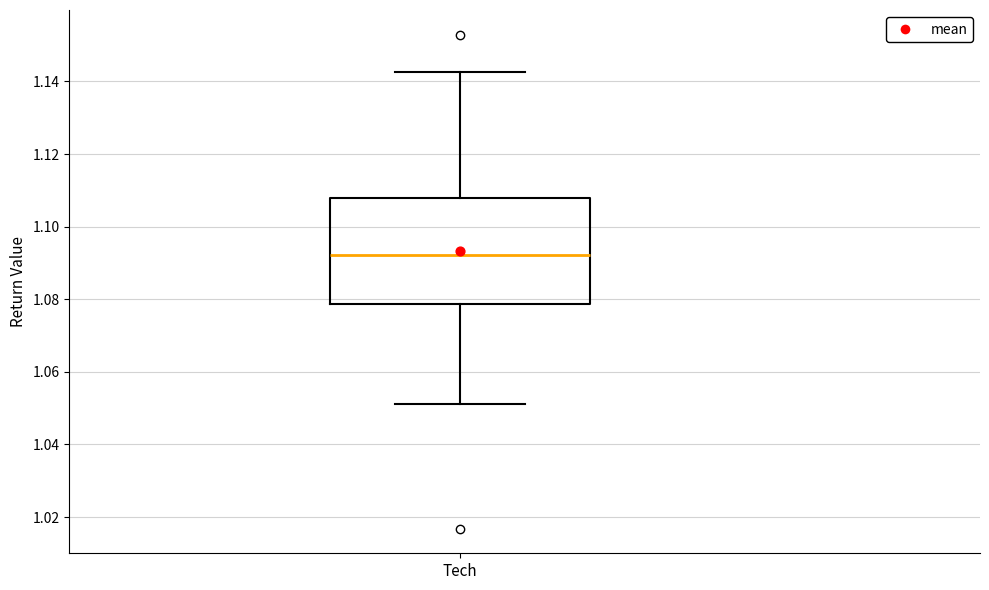

Transcribe this box plot: give where the median line is, the range the box spans, and where the two whiskers end, as read against the y-axis. The values are not printed on the chart, so give them approximately, as read against the axis.

median 1.092, box 1.078 to 1.108, whiskers 1.052 to 1.142